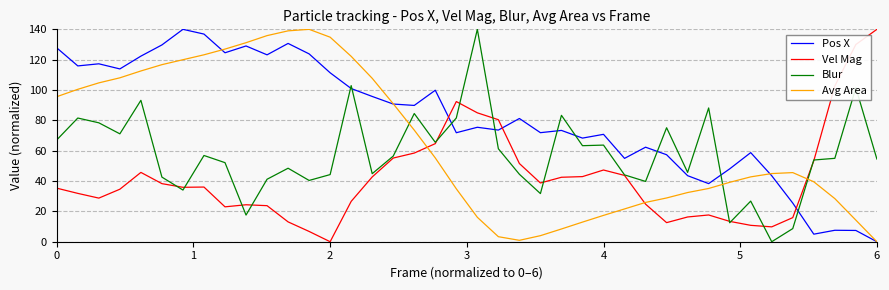

Which series ends up on top after the final intersection of Blur and Pos X?

Blur